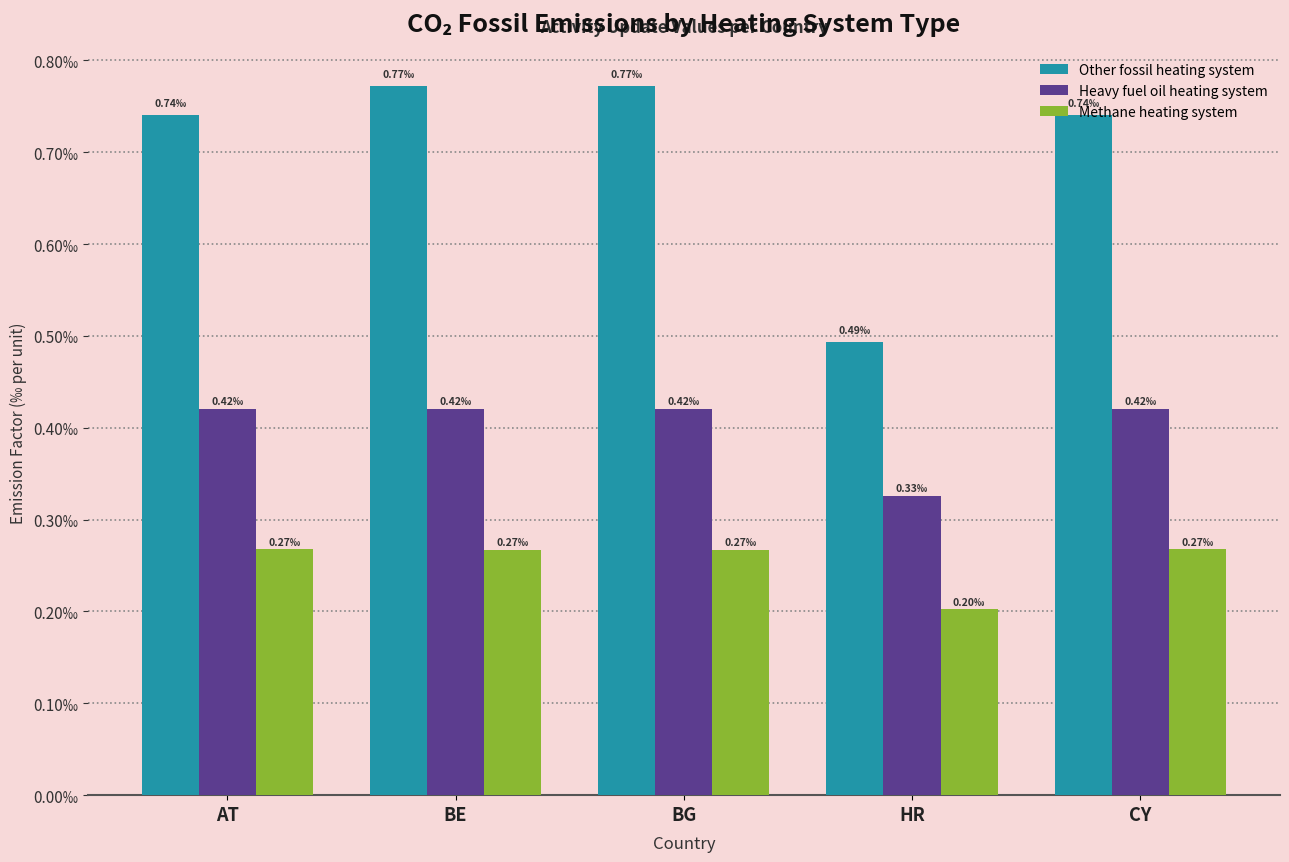

What position from the right is BG?

3